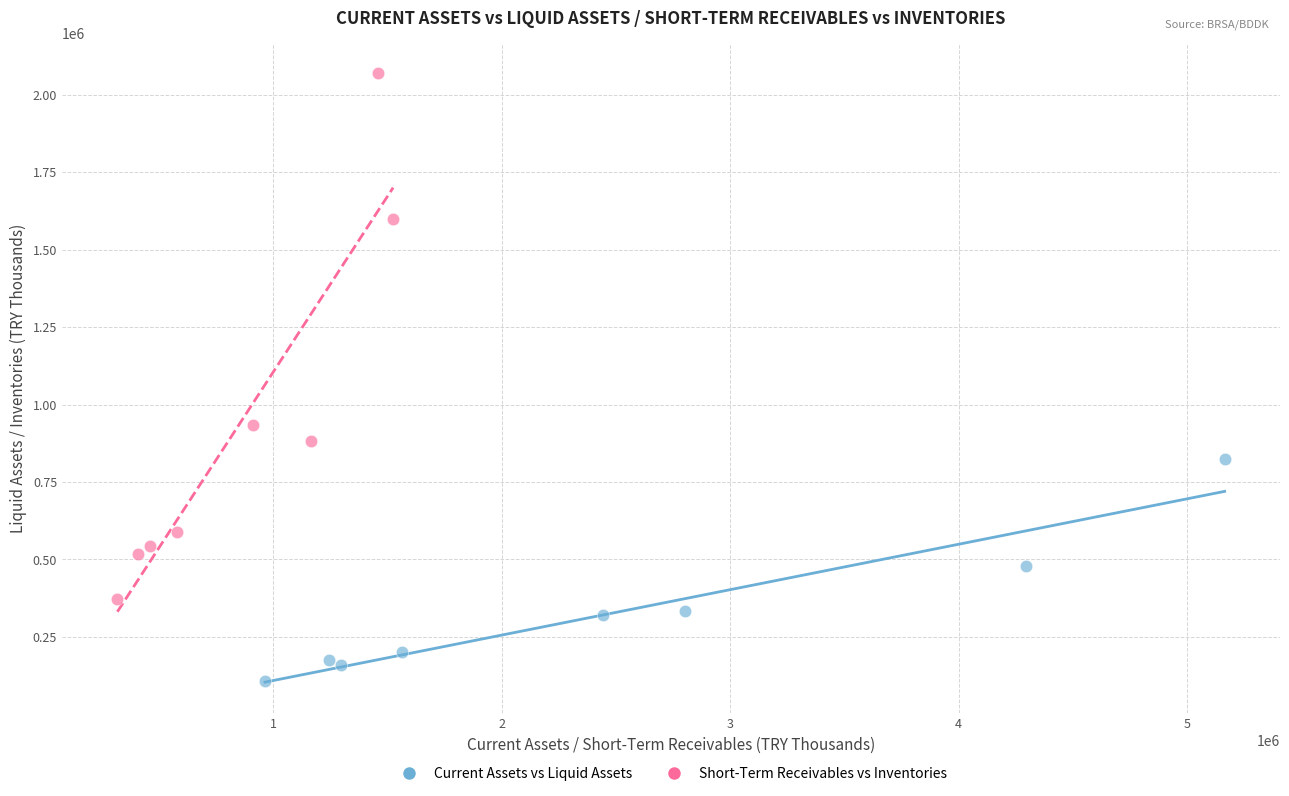

Which series has the widest spread of Y values?

Short-Term Receivables vs Inventories